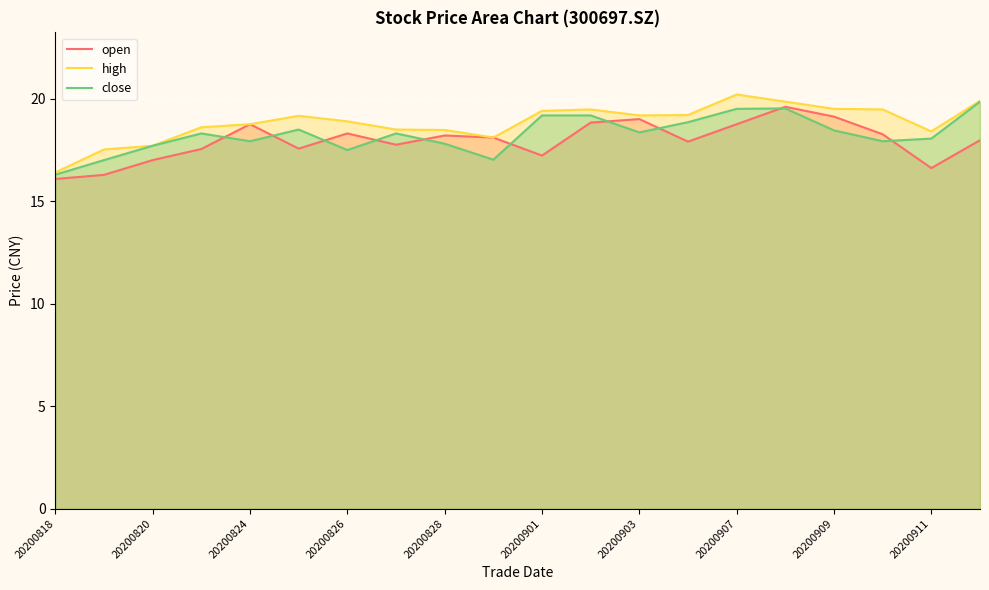

Reading right to left, extract all data points from this chart.

open: 18.0	16.6	18.3	19.1	19.6	18.8	17.9	19.0	18.8	17.2	18.1	18.2	17.8	18.3	17.6	18.8	17.5	17.0	16.3	16.1
high: 19.9	18.4	19.5	19.5	19.9	20.2	19.2	19.2	19.5	19.4	18.1	18.5	18.5	18.9	19.2	18.8	18.6	17.7	17.5	16.4
close: 19.9	18.1	17.9	18.4	19.5	19.5	18.9	18.4	19.2	19.2	17.0	17.8	18.3	17.5	18.5	17.9	18.3	17.7	17.0	16.3